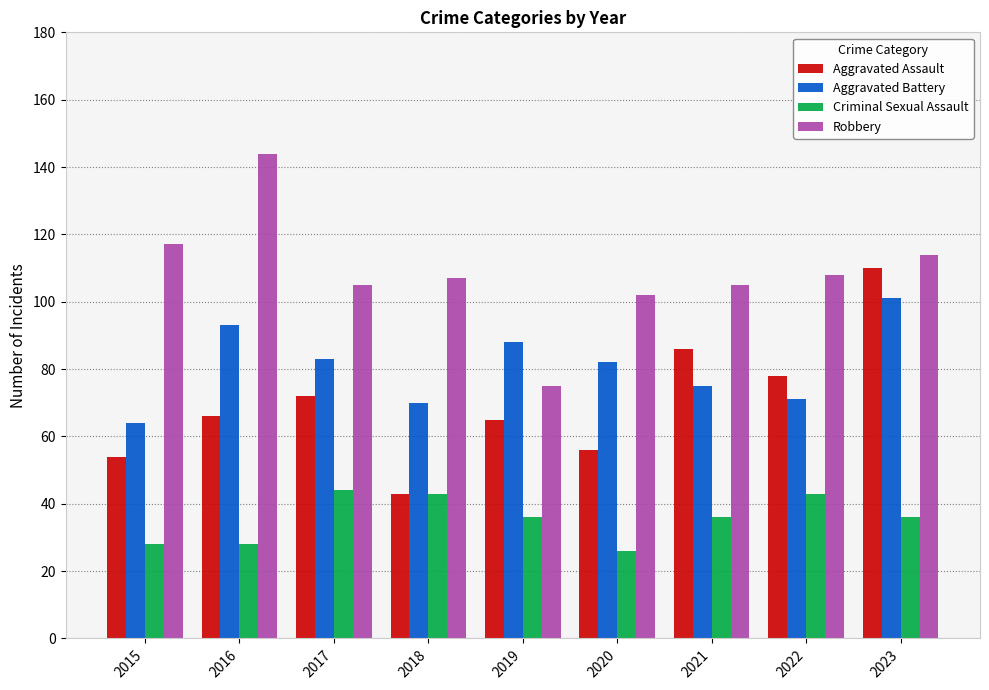

What is the average value of the Aggravated Assault series?

70